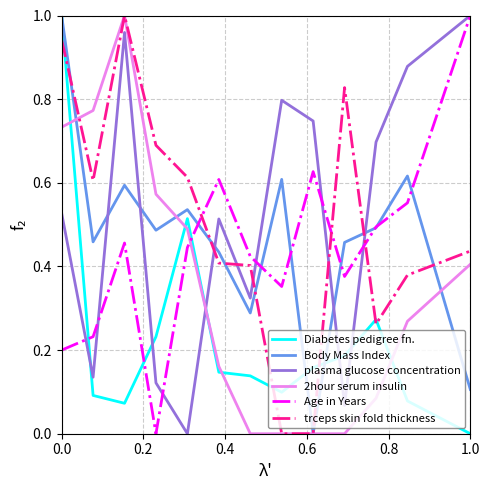

How many times do Body Mass Index and plasma glucose concentration cross each other?

5